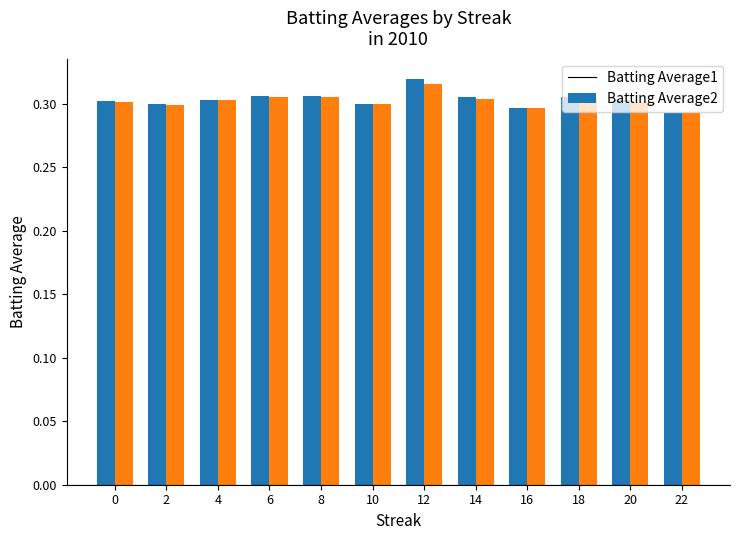

True or false: Batting Average1 has a value of 0.1 at 12.

False